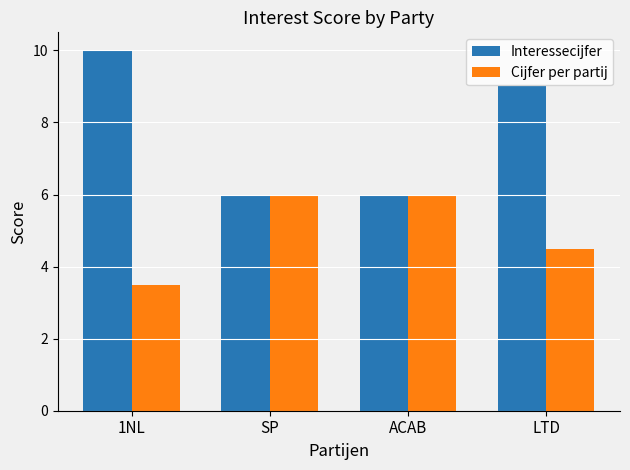

Which series changed the most between ACAB and LTD?

Interessecijfer